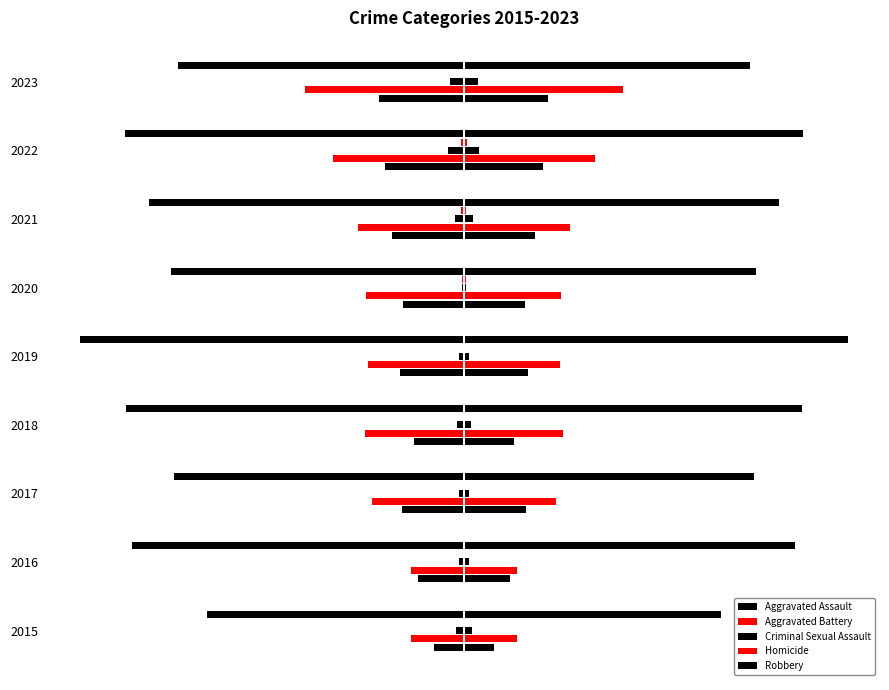

What is the difference between the maximum and second lowest values in the Aggravated Assault series?

29.5